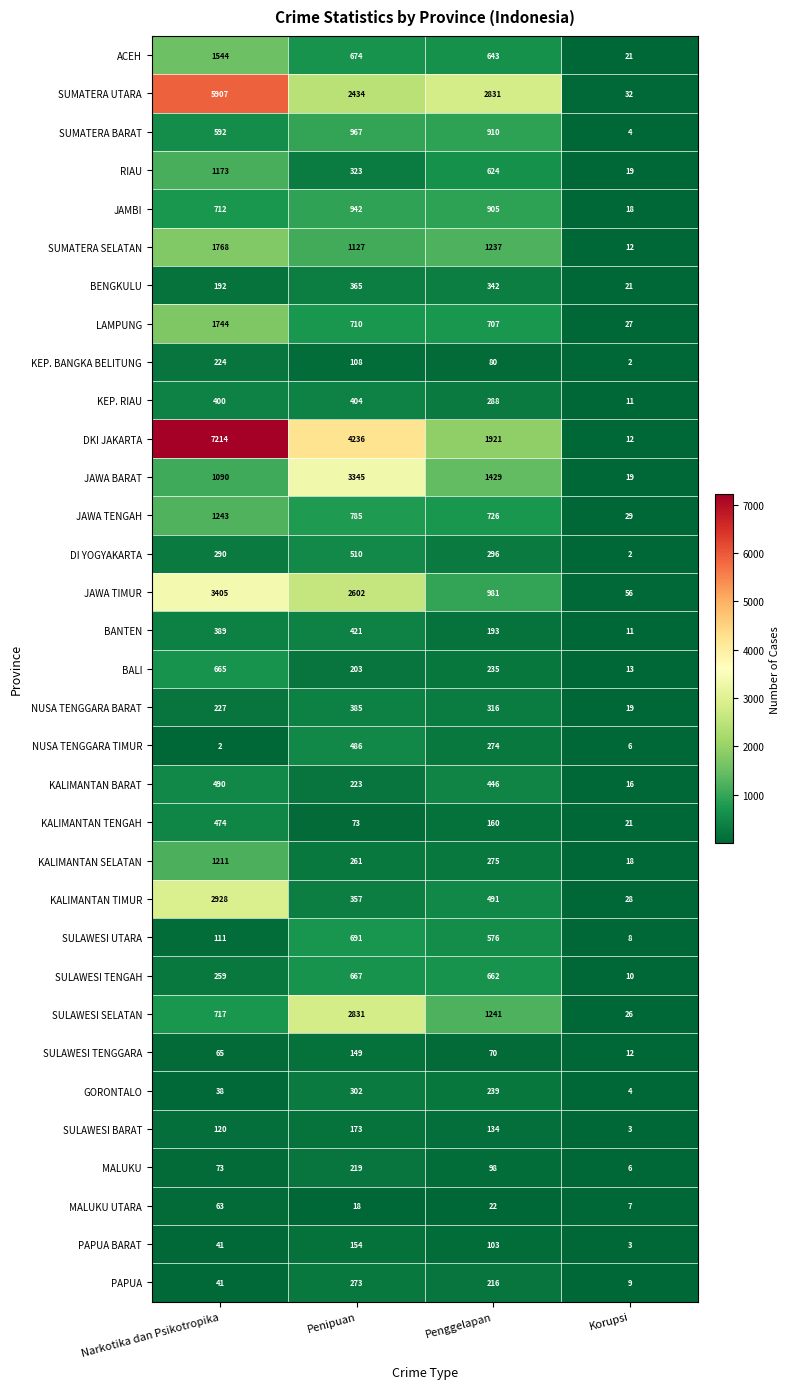

The BALI series shows 145 at Narkotika dan Psikotropika. True or false?

False